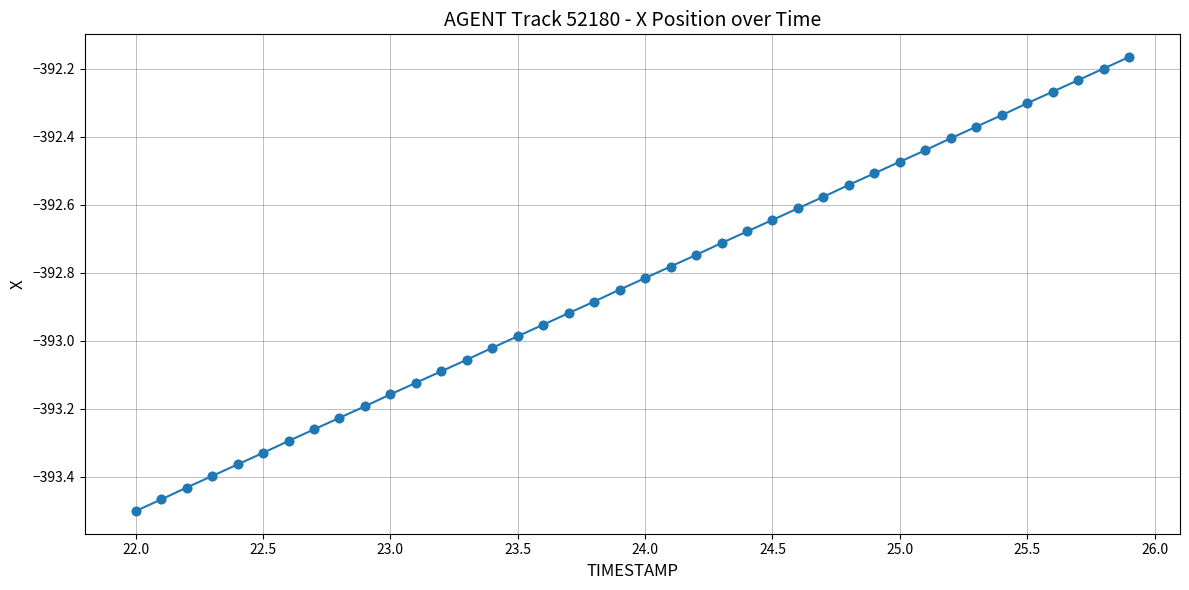

True or false: the data has more than 2 interior local peaks.

False